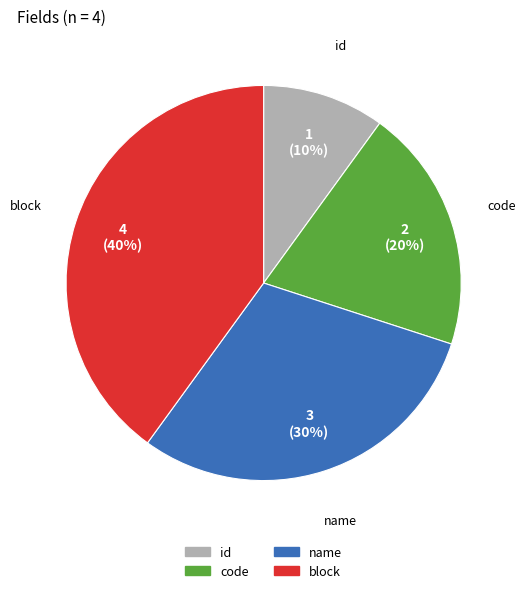

Combined, do name and block account for over 50%?

Yes